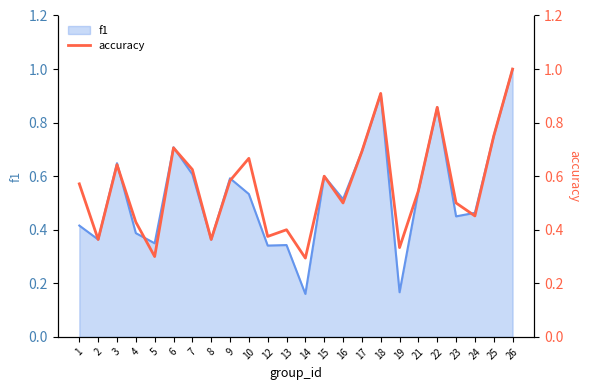

True or false: the data shows 0.2 at 24.

False